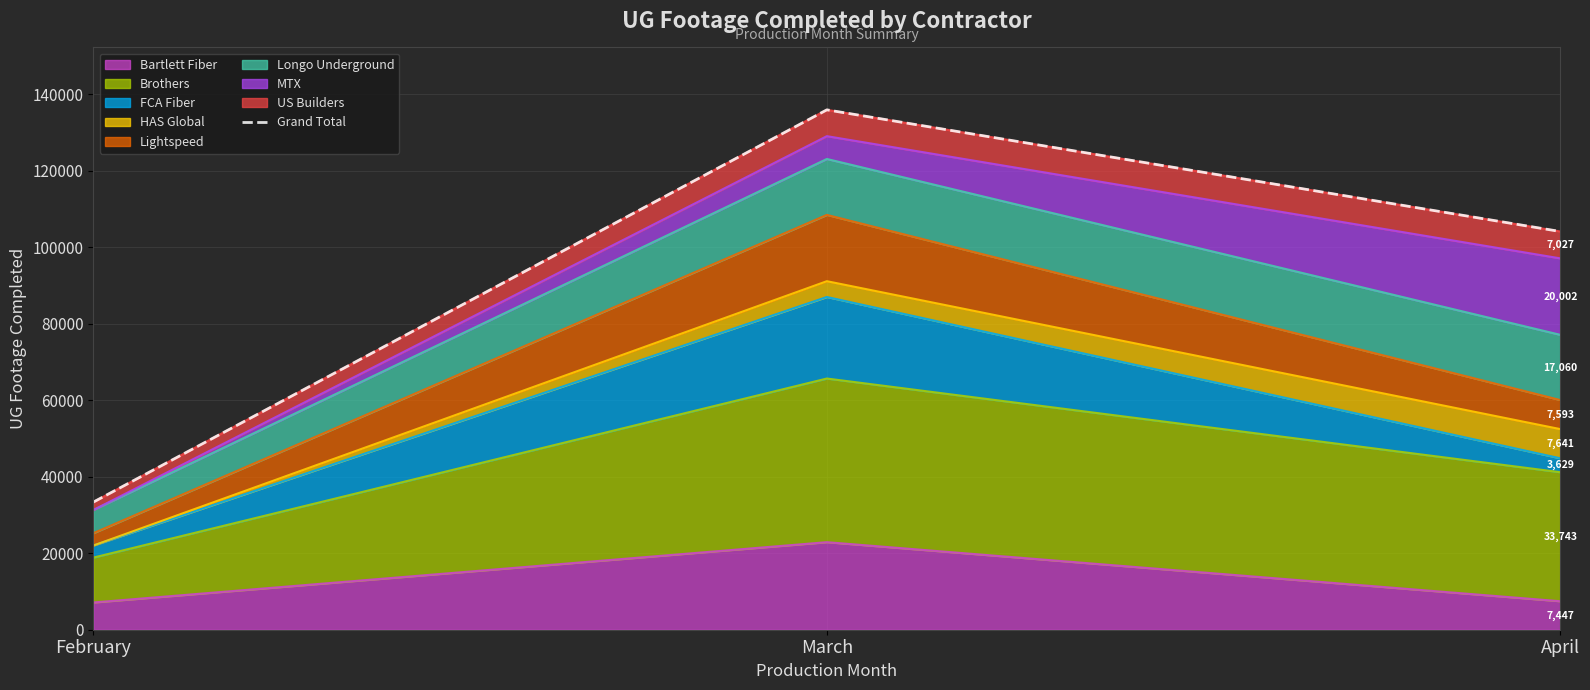

What is the minimum value shown in the chart?

33368